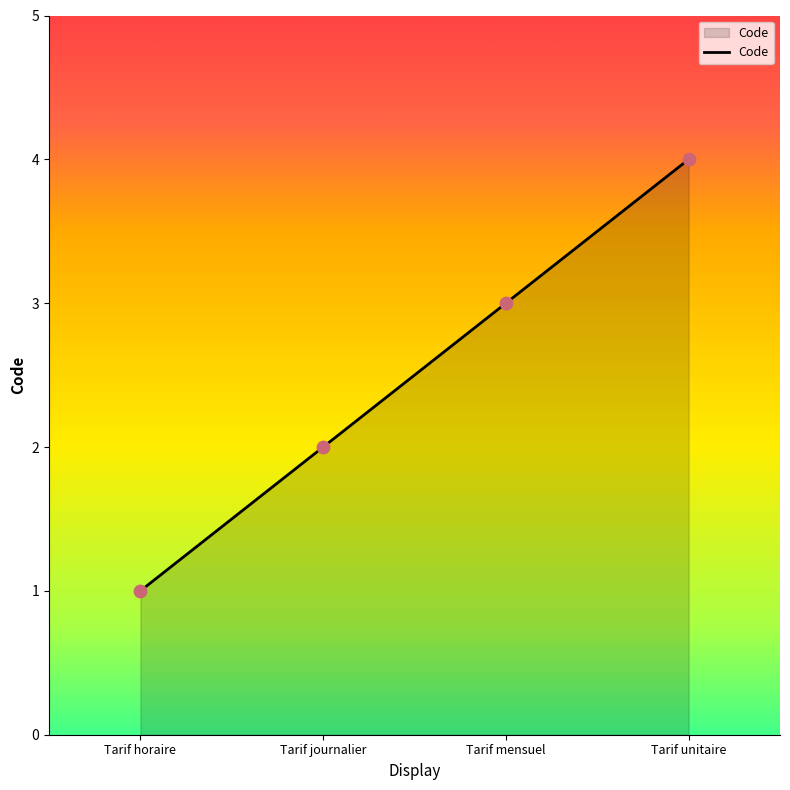

Approximately how many times larger is the value at Tarif mensuel compared to Tarif journalier?

1.5